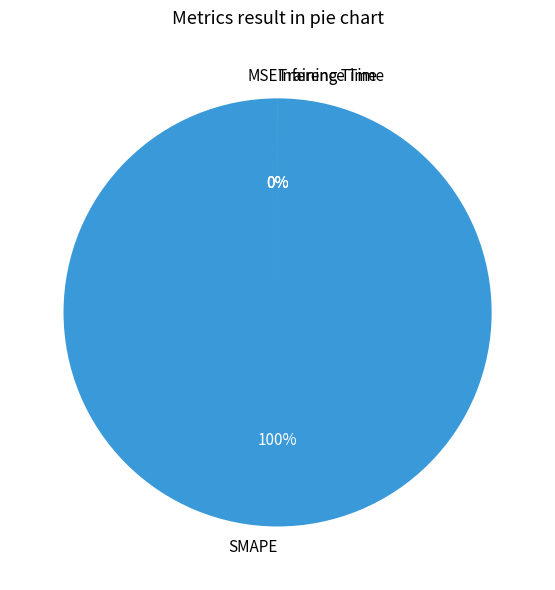

To the nearest percent, what is the difference between the largest and smallest slice percentages?

100%